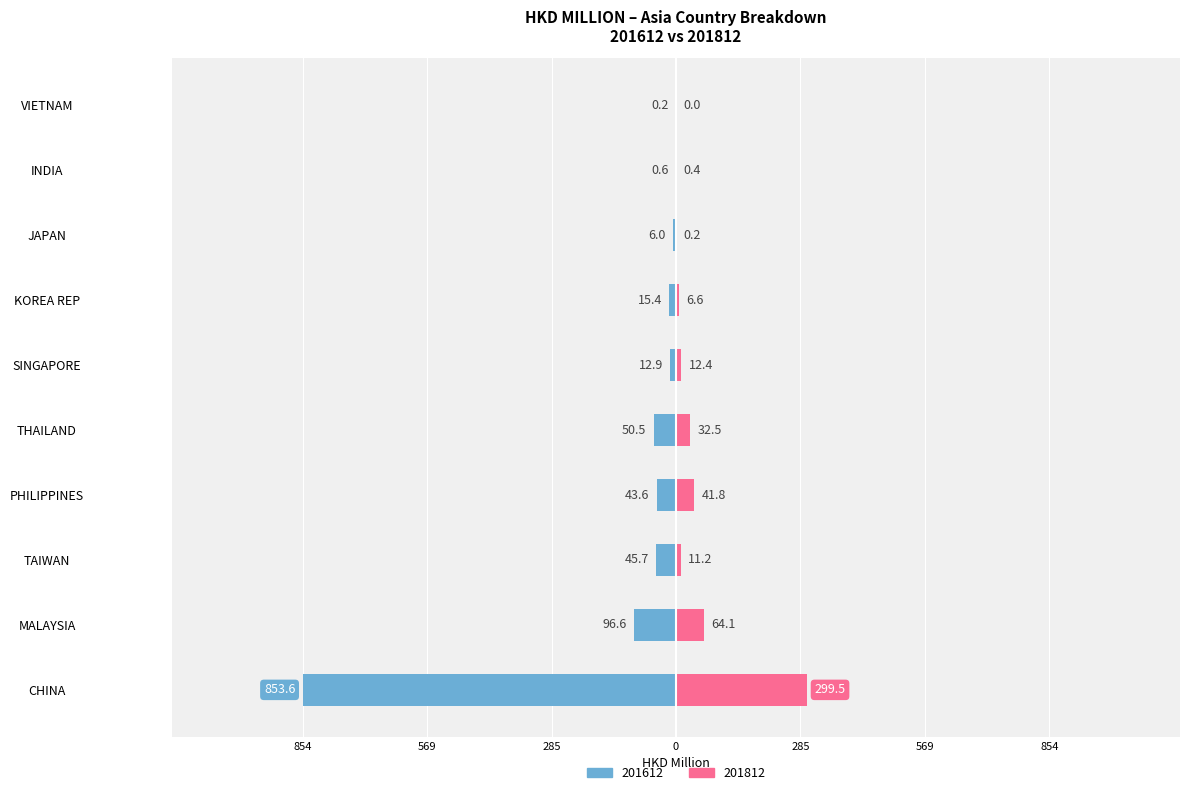

Are the bars horizontal?

Yes